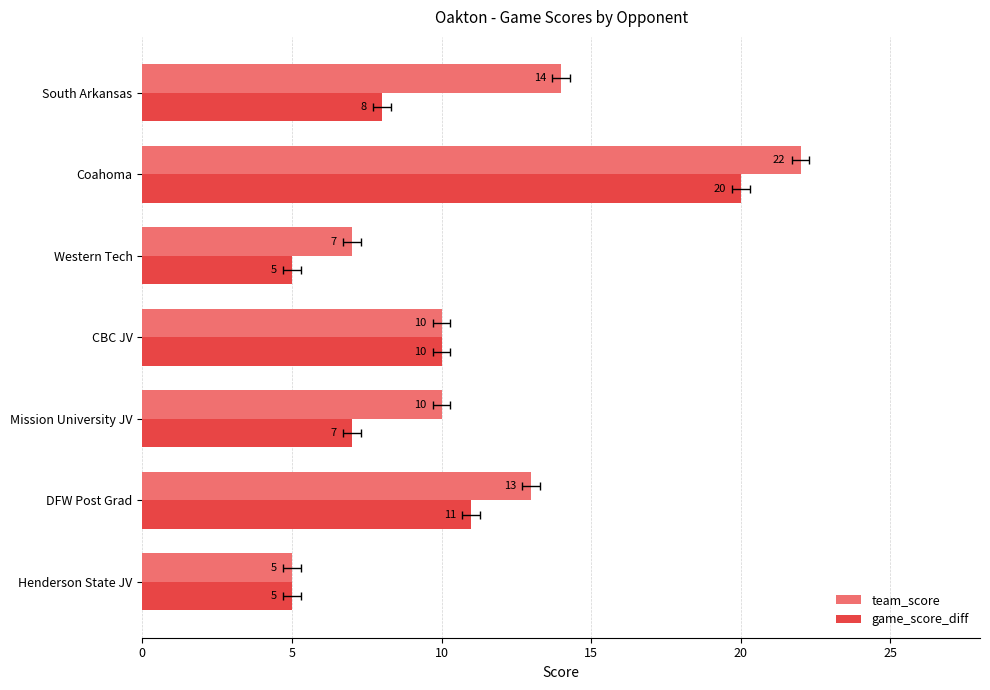

List the series in order of their peak value, lowest first.

game_score_diff, team_score